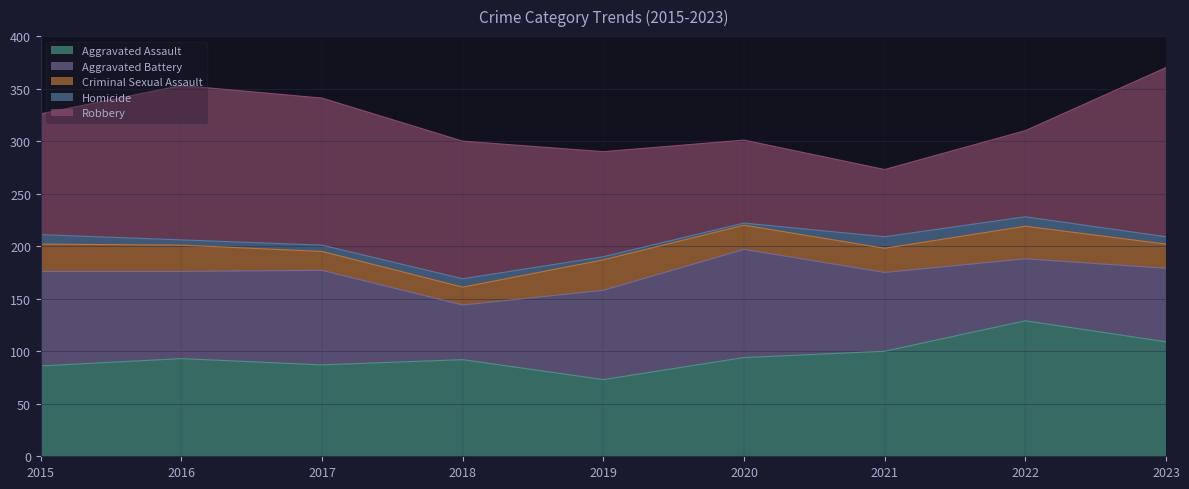

What is the difference between the highest and lowest values at 2017?

134